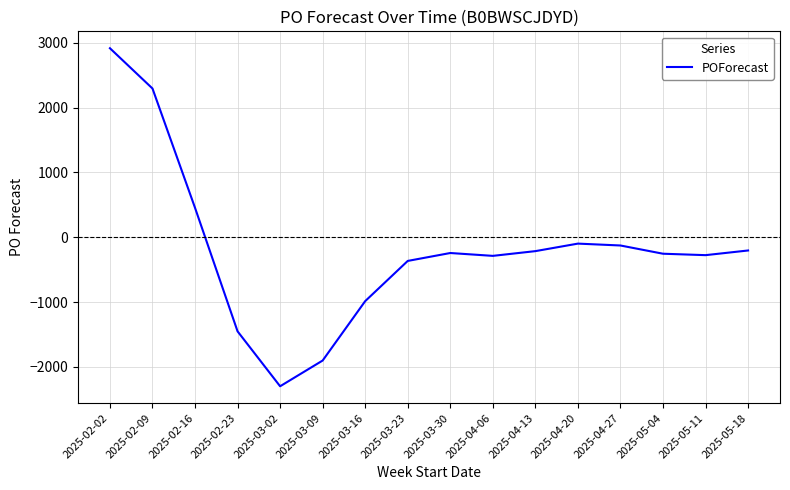

Where is the data nearest to the value 307?

2025-02-16